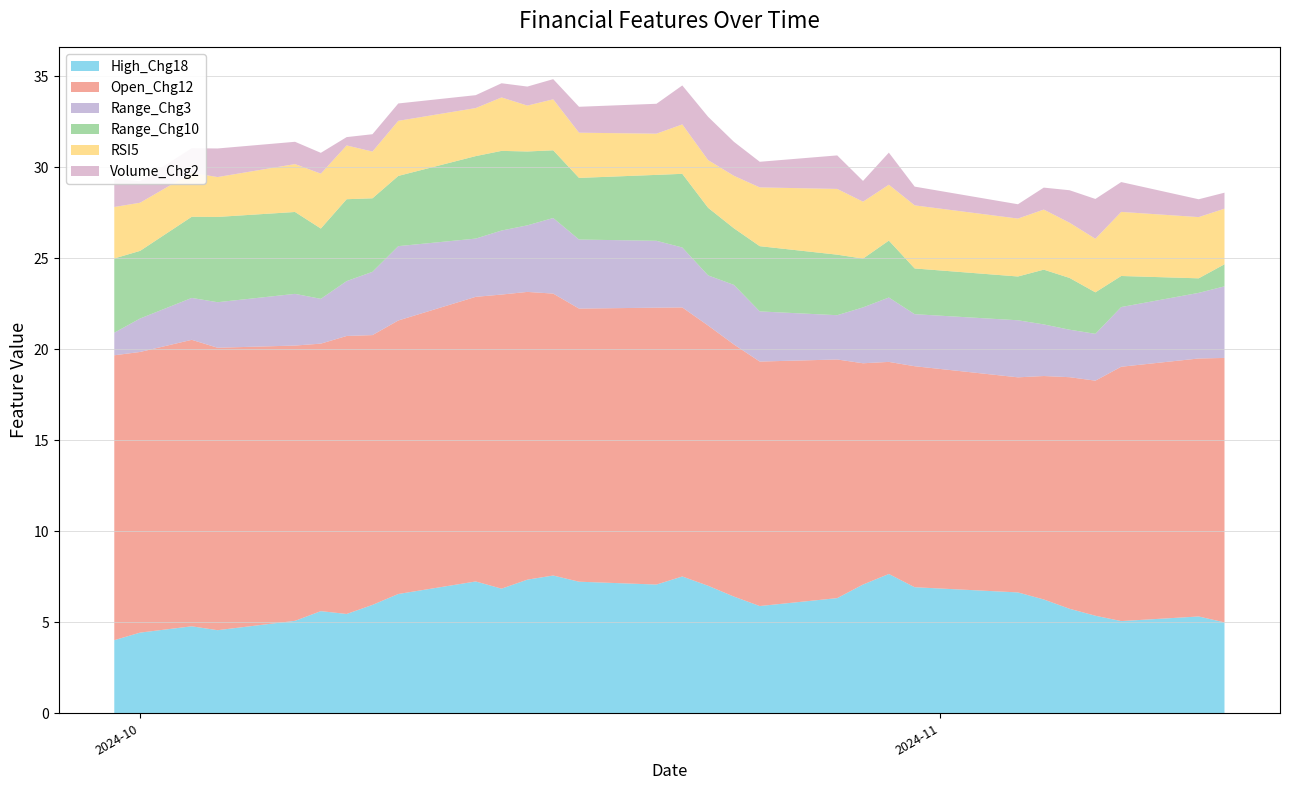

Reading left to right, extract all data points from this chart.

High_Chg18: 4.0	4.4	4.8	4.6	5.1	5.6	5.5	6.0	6.6	7.2	6.8	7.3	7.6	7.2	7.1	7.5	7.0	6.4	5.9	6.3	7.1	7.7	6.9	6.6	6.3	5.7	5.4	5.1	5.3	5.0
Open_Chg12: 15.6	15.4	15.7	15.5	15.1	14.7	15.3	14.8	15.0	15.6	16.2	15.8	15.5	15.0	15.2	14.8	14.3	13.8	13.4	13.1	12.2	11.6	12.1	11.8	12.3	12.7	12.9	14.0	14.2	14.5
Range_Chg3: 1.2	1.8	2.3	2.5	2.8	2.5	3.0	3.5	4.1	3.2	3.5	3.7	4.2	3.8	3.7	3.3	2.8	3.3	2.8	2.4	3.1	3.5	2.9	3.1	2.8	2.6	2.6	3.3	3.6	3.9
Range_Chg10: 4.1	3.7	4.5	4.7	4.5	3.9	4.5	4.0	3.9	4.5	4.4	4.1	3.7	3.4	3.6	4.0	3.7	3.1	3.6	3.3	2.7	3.1	2.5	2.4	3.0	2.8	2.3	1.7	0.8	1.2
RSI5: 2.8	2.6	2.4	2.2	2.6	3.0	3.0	2.6	3.0	2.6	2.9	2.5	2.8	2.5	2.3	2.7	2.6	2.9	3.2	3.6	3.1	3.1	3.5	3.2	3.3	3.0	2.9	3.5	3.4	3.1
Volume_Chg2: 1.6	1.2	1.4	1.6	1.2	1.1	0.5	1.0	1.0	0.7	0.8	1.0	1.1	1.4	1.6	2.1	2.4	1.9	1.4	1.8	1.1	1.8	1.0	0.8	1.2	1.8	2.2	1.6	1.0	0.9